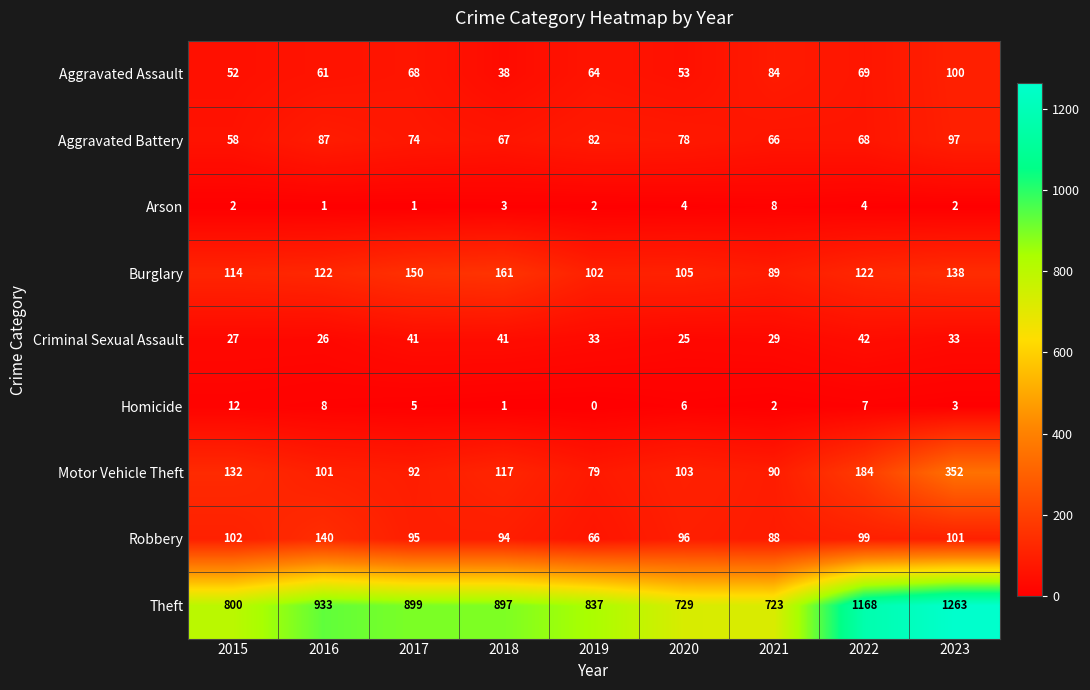

At how many categories does at least one series exceed 904?

3